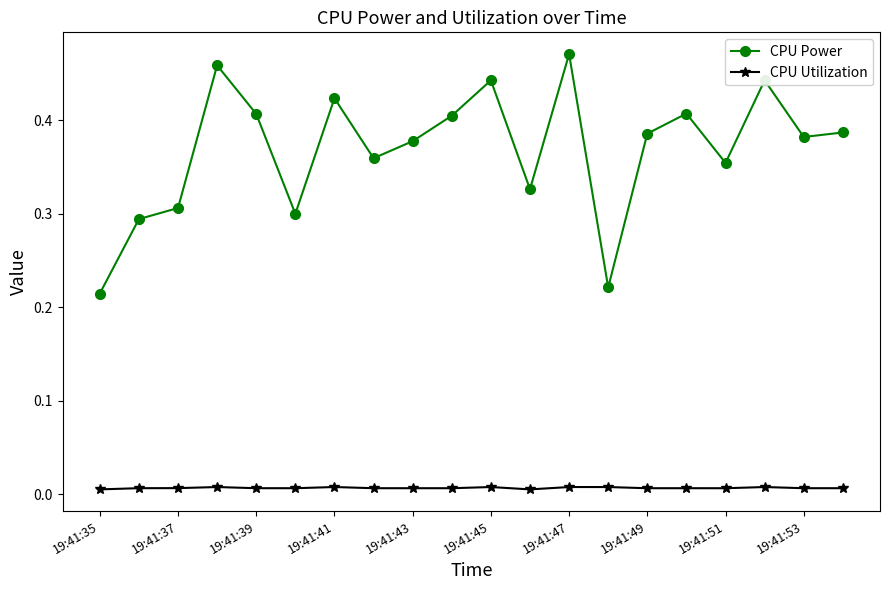

Which series has the largest range (max minus min)?

CPU Power